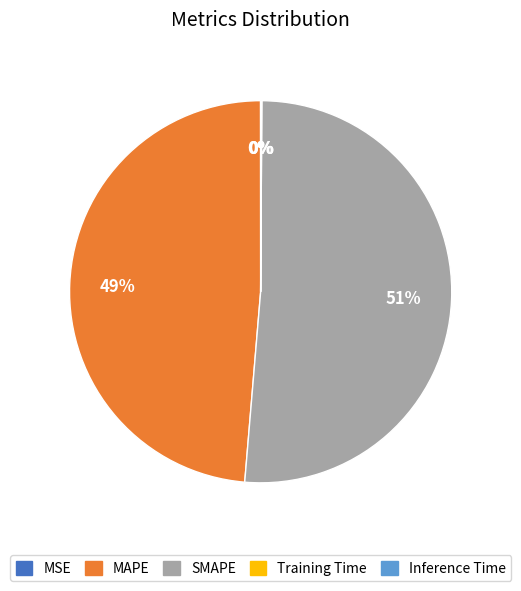

Between MAPE and SMAPE, which is larger?

SMAPE